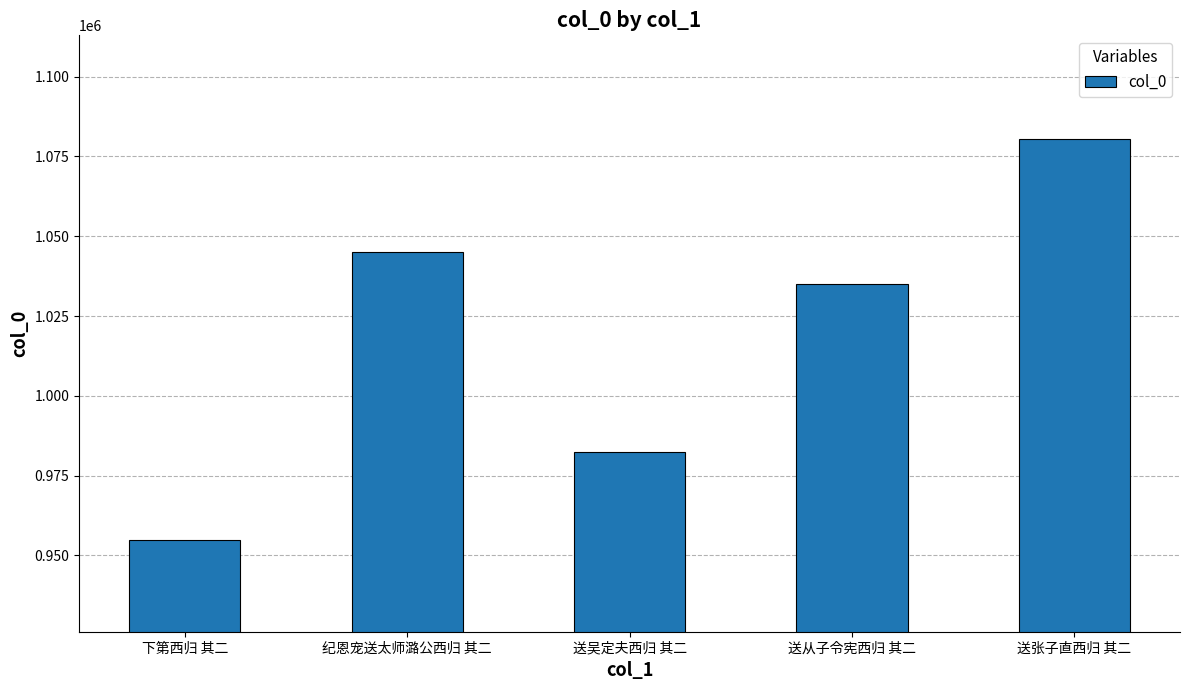

What is the difference between the maximum and minimum values?

125789